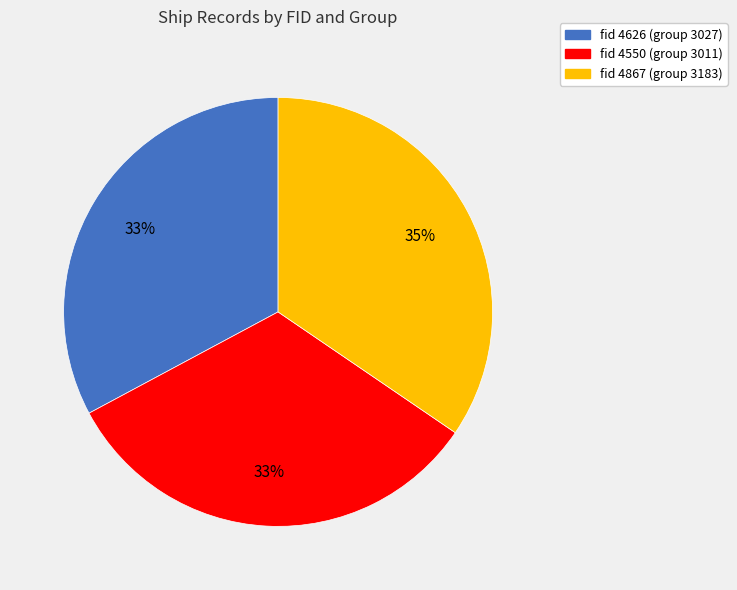

To the nearest percent, what is the difference between the largest and smallest slice percentages?

2%